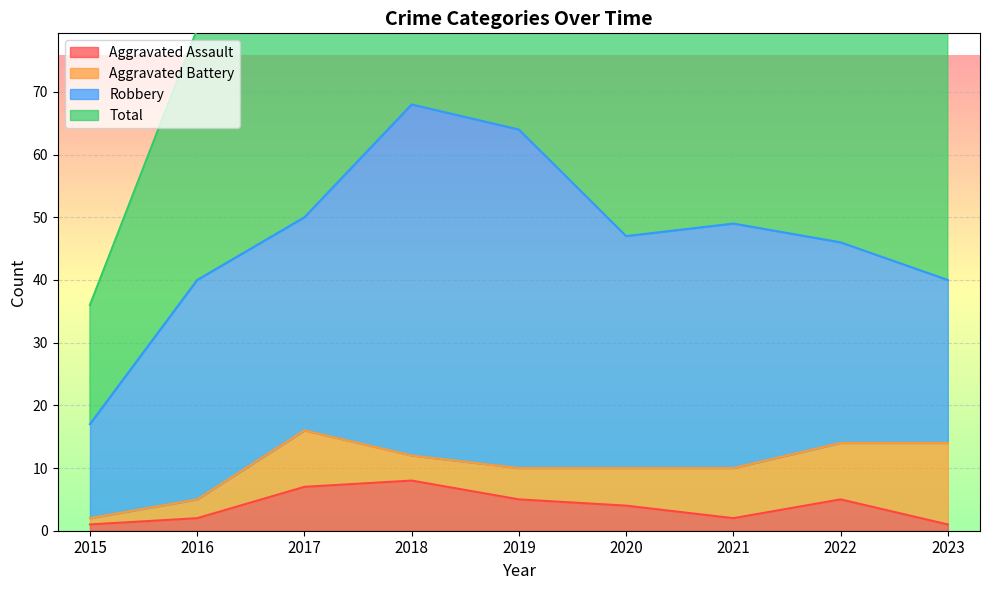

The value of Aggravated Assault at 2017 is 7. True or false?

True